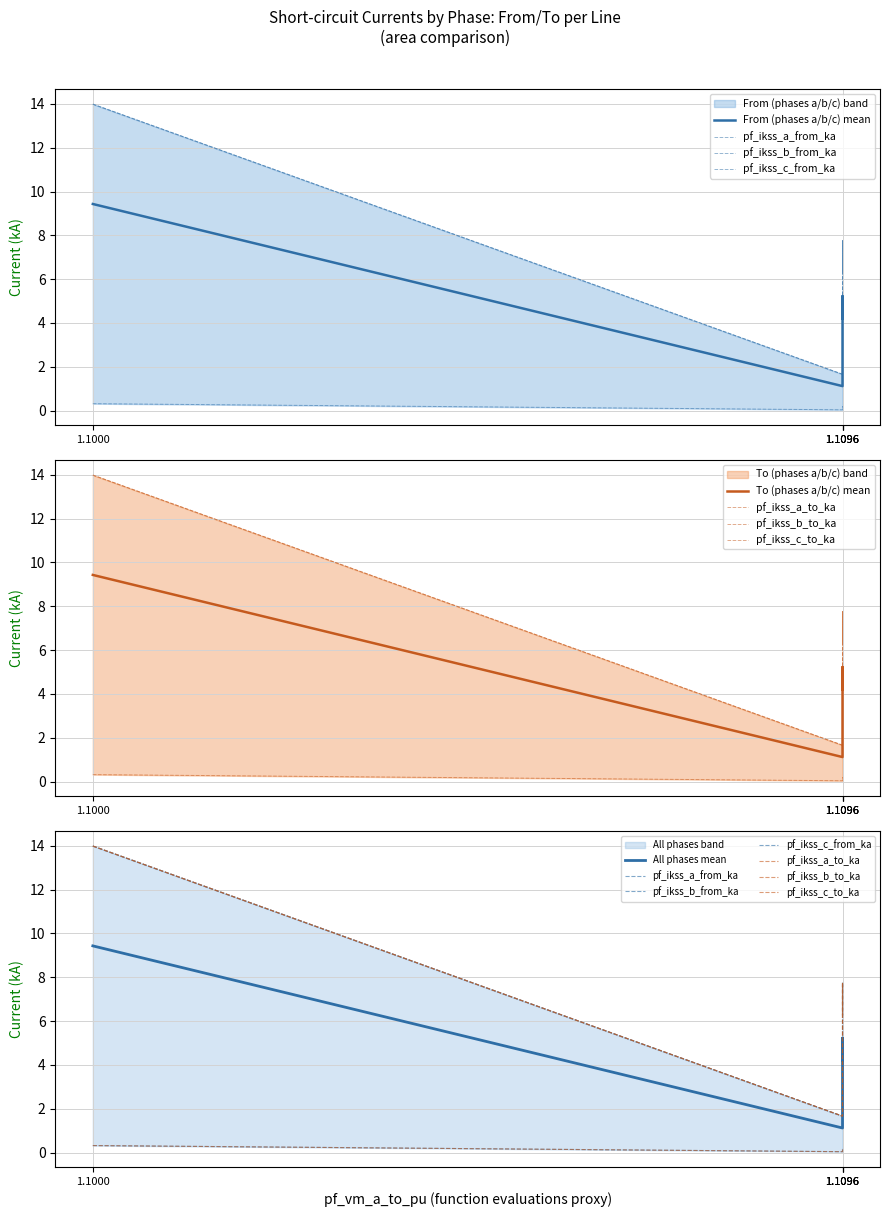

Is it true that pf_ikss_b_from_ka equals 6.3 at Line_2?

True